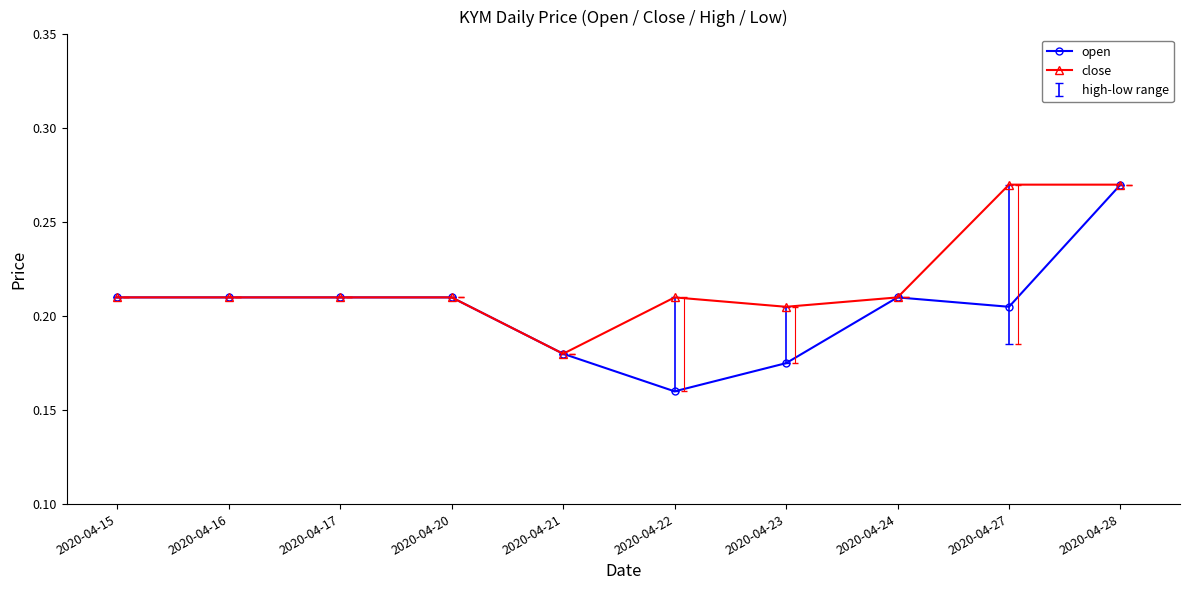

Where is open nearest to the value 0?

2020-04-22